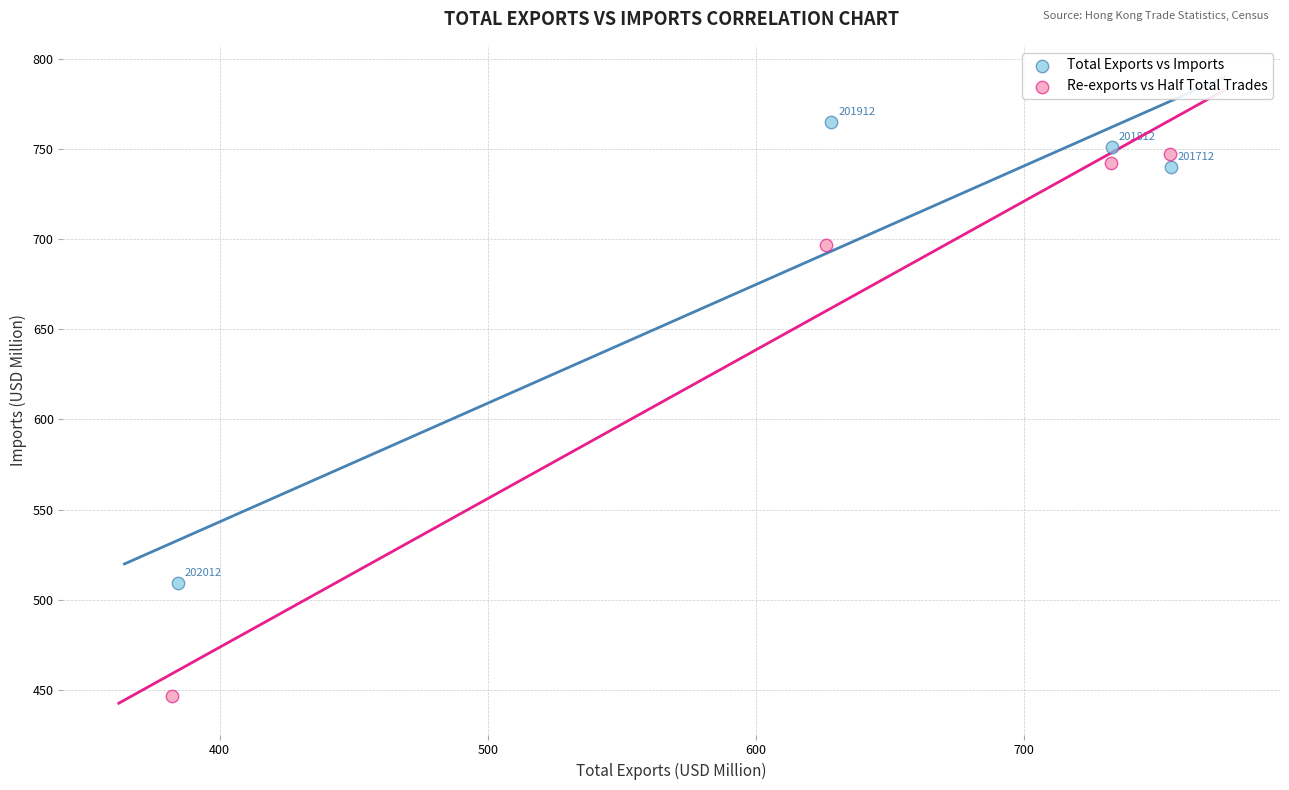

Which series has the largest Y range (max minus min)?

Re-exports vs Half Total Trades